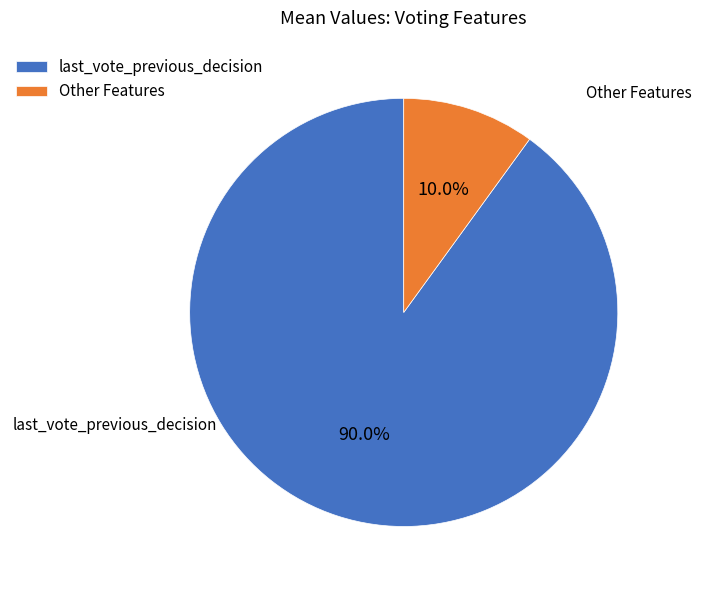

What is the largest slice in the pie chart?

last_vote_previous_decision